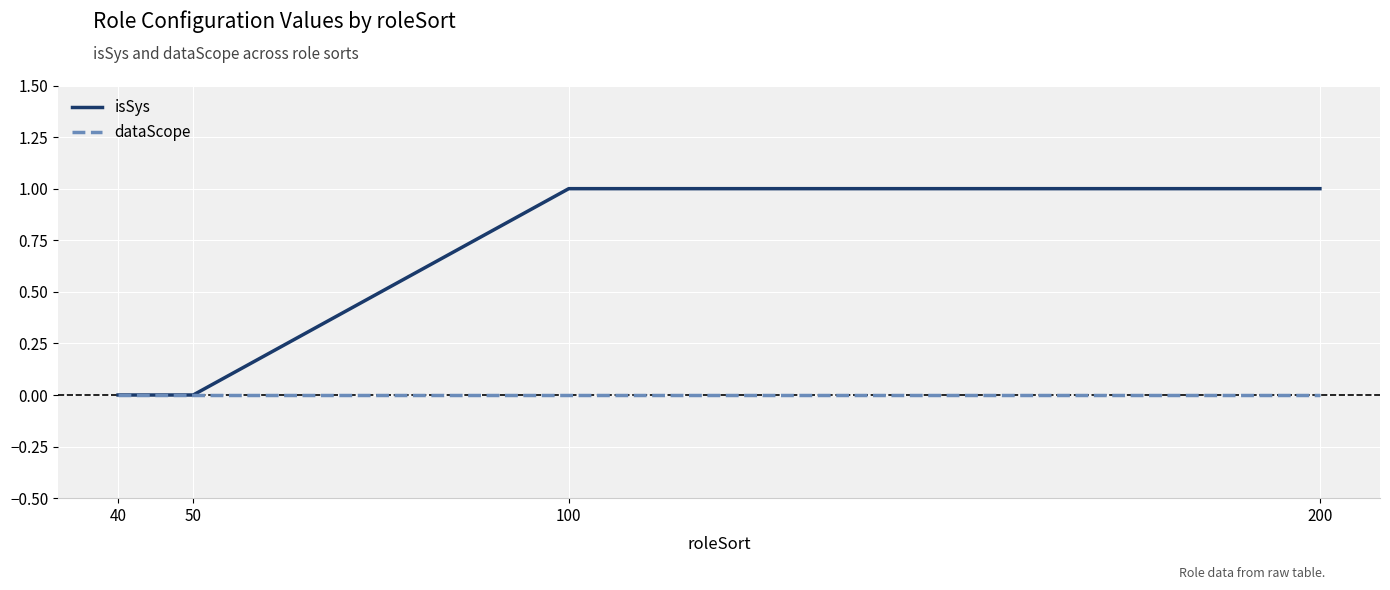

Rank the series by their maximum value, from lowest to highest.

dataScope, isSys